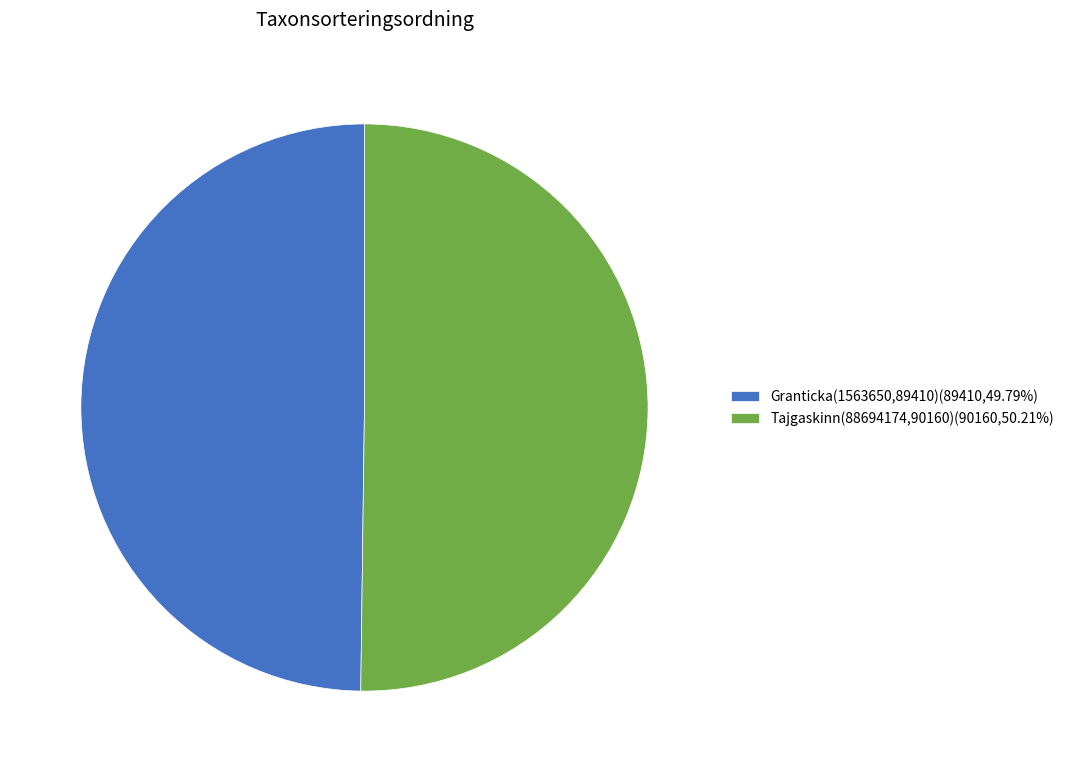

Do Tajgaskinn(88694174,90160)(90160,50.21%) and Granticka(1563650,89410)(89410,49.79%) together represent more than half of the pie?

Yes